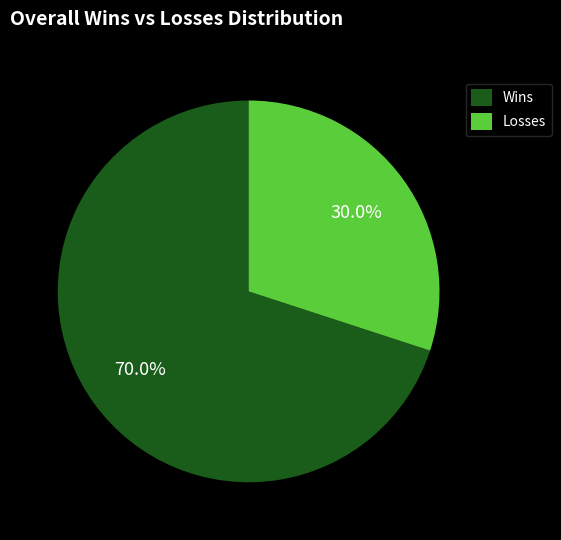

True or false: Losses accounts for 36% of the total.

False